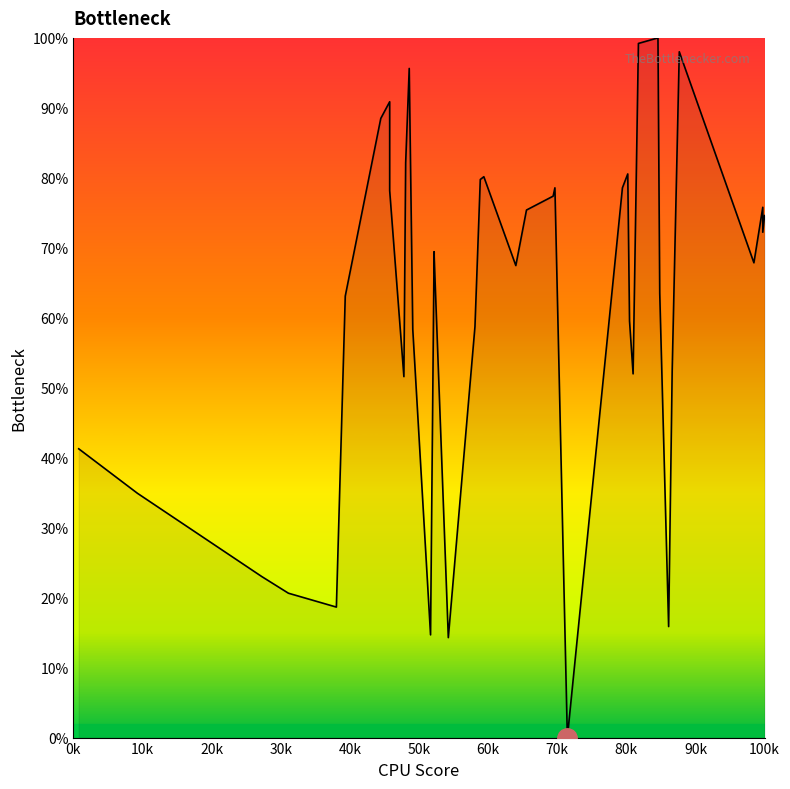

True or false: the data shows 78.2 at 80k.

True